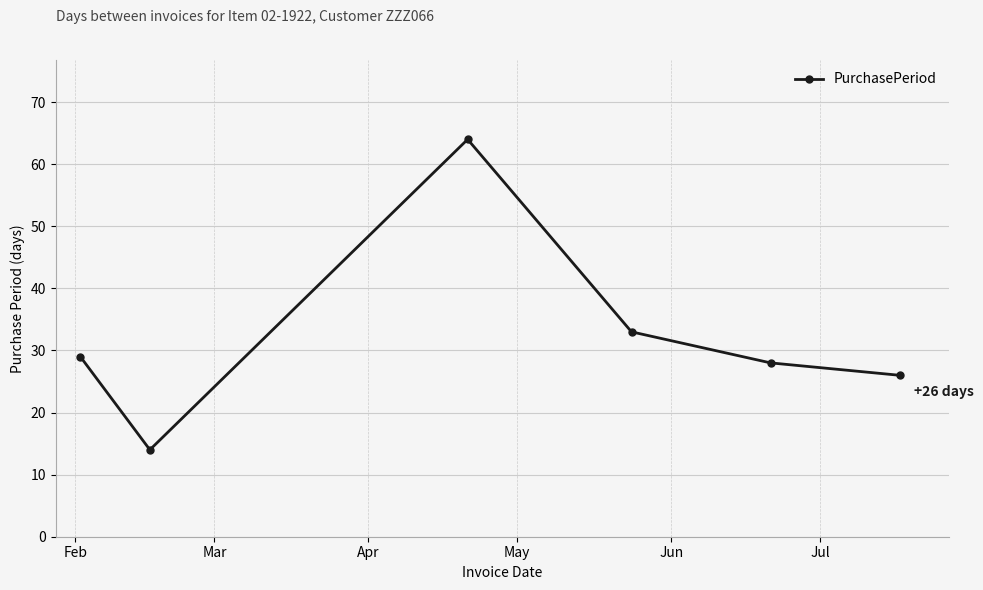

What is the average value?

32